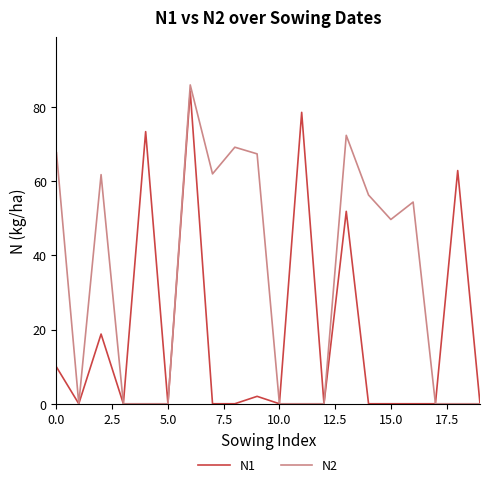

List the series in order of their overall mean, highest first.

N2, N1